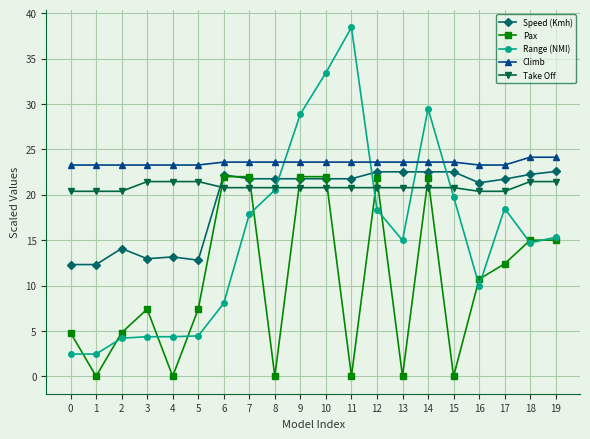

True or false: Climb and Pax cross at least once.

False